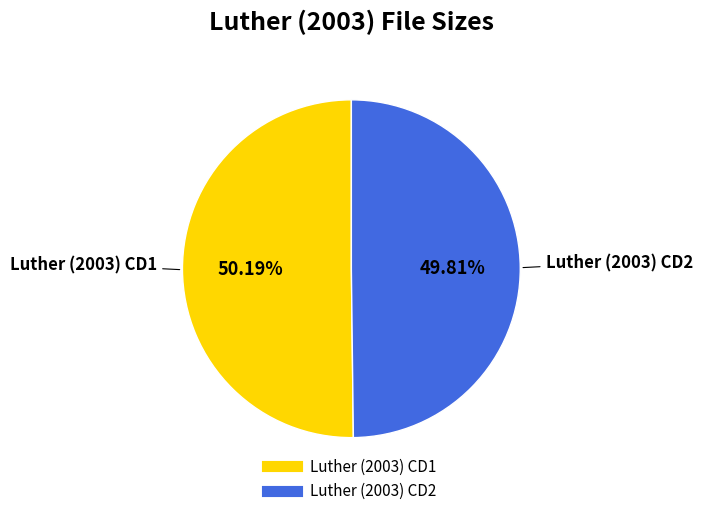

True or false: Luther (2003) CD2 accounts for 56% of the total.

False